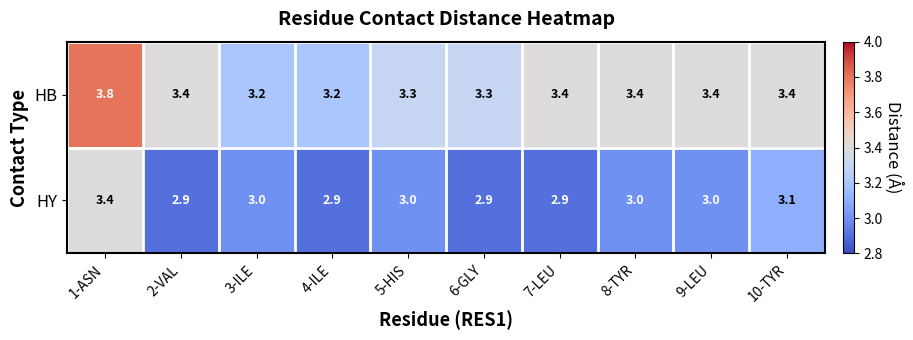

At 5-HIS, list the series in order from smallest to largest.

HY, HB